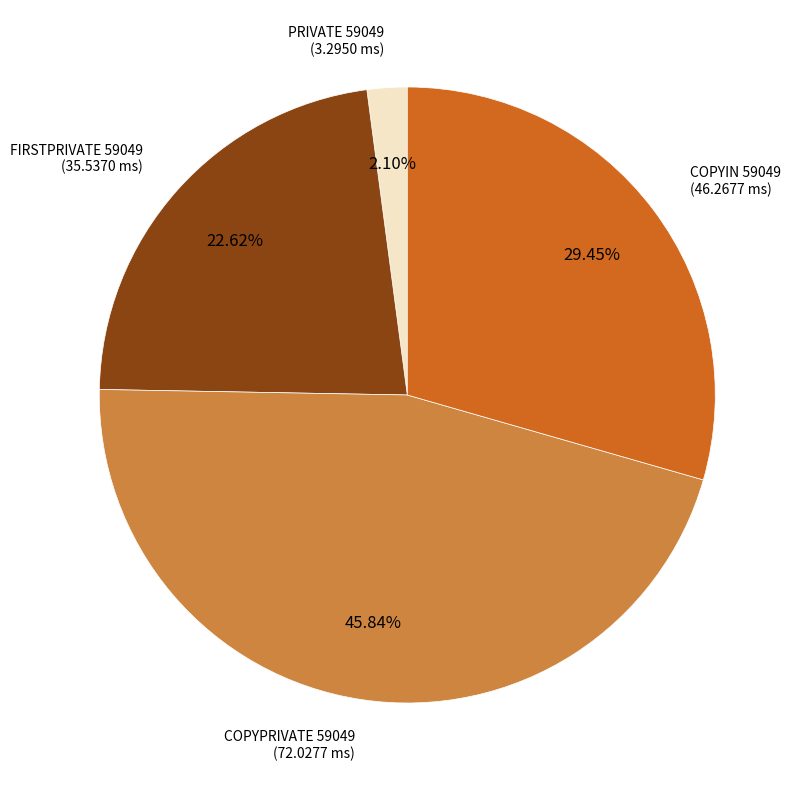

Is there a majority slice in this chart?

No